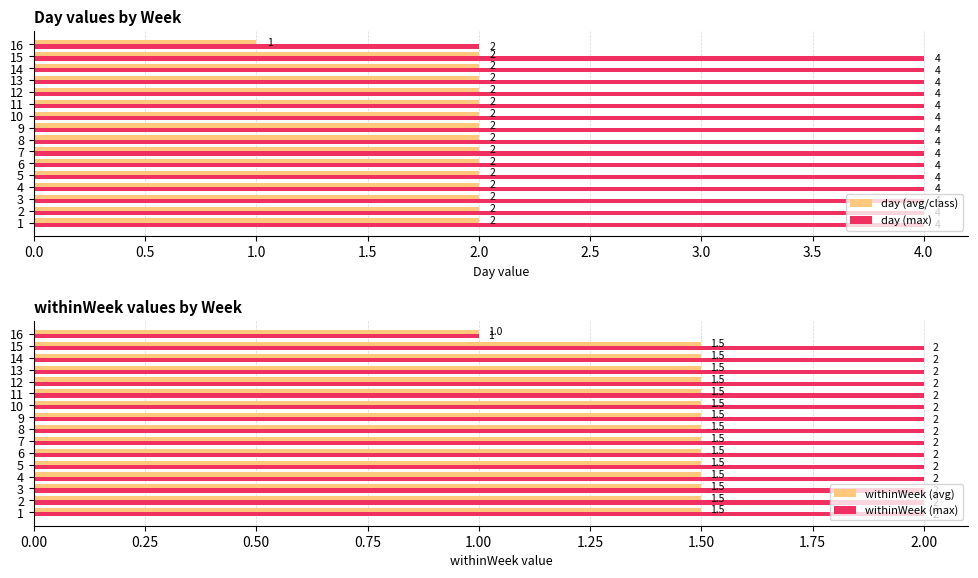

What is the minimum value for day (avg/class)?

1